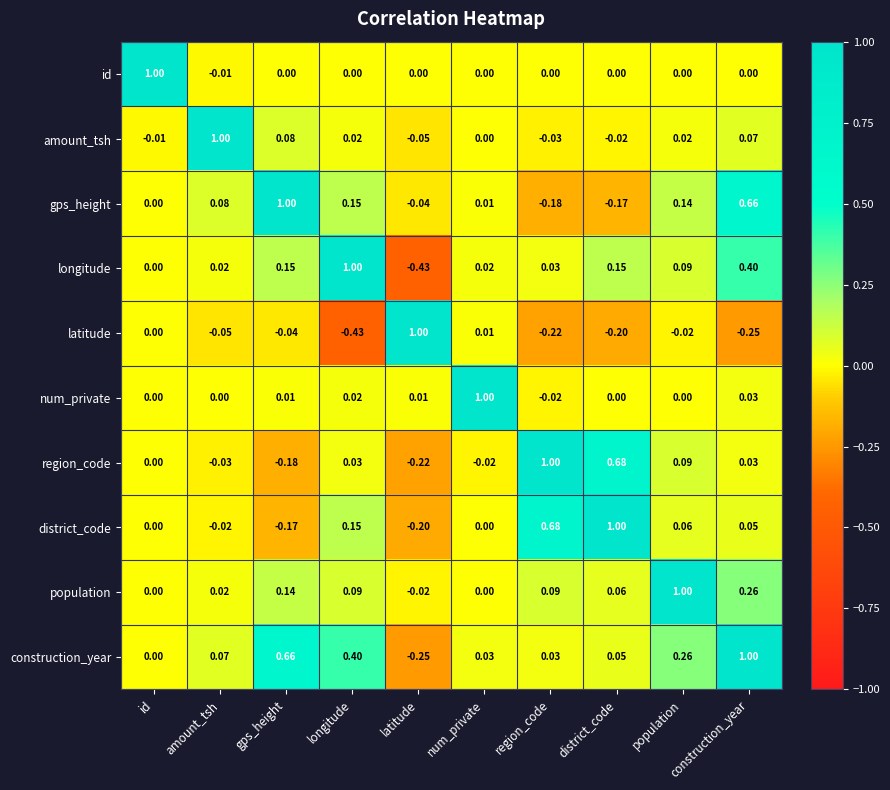

Where is amount_tsh nearest to the value 0?

num_private